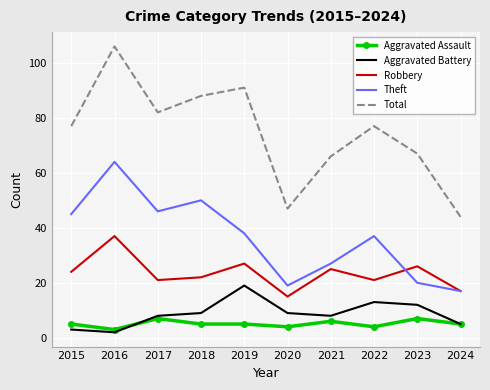

At which label does Robbery reach its peak?

2016